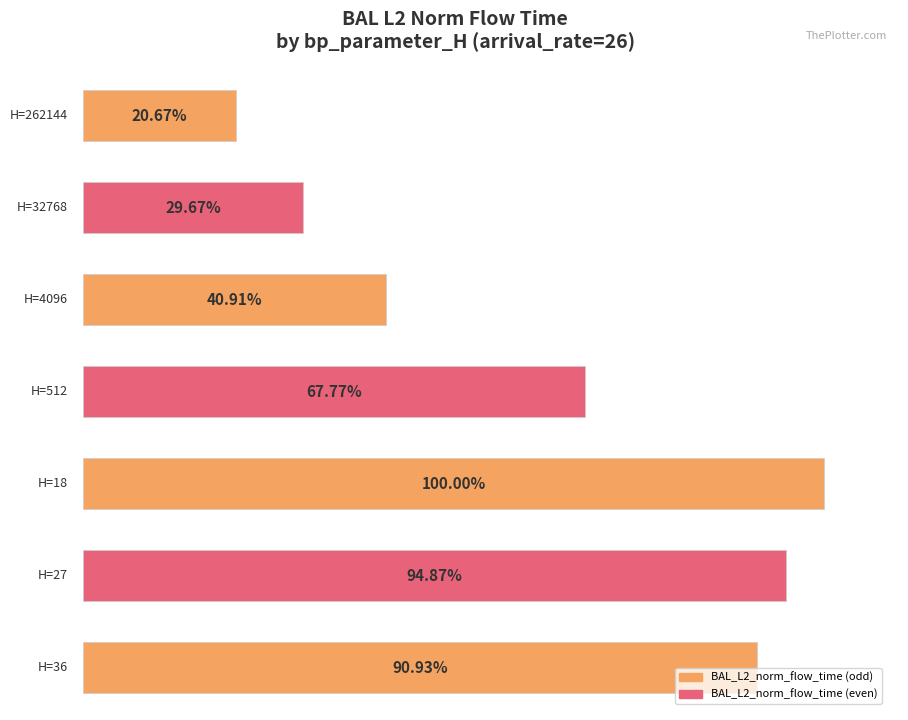

Between 4096 and 262144, which is larger?

4096